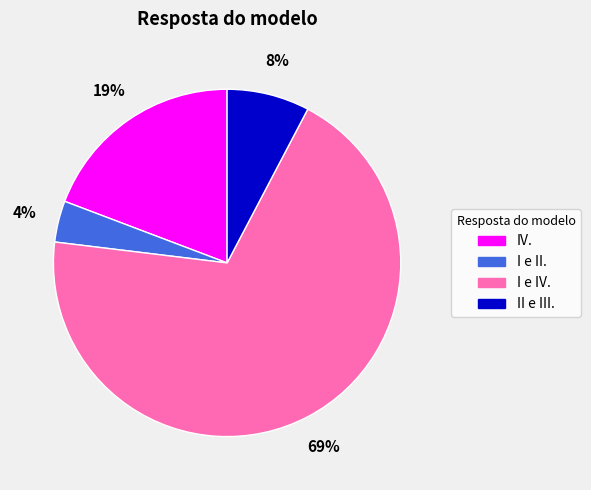

What is the smallest slice in the pie chart?

I e II.